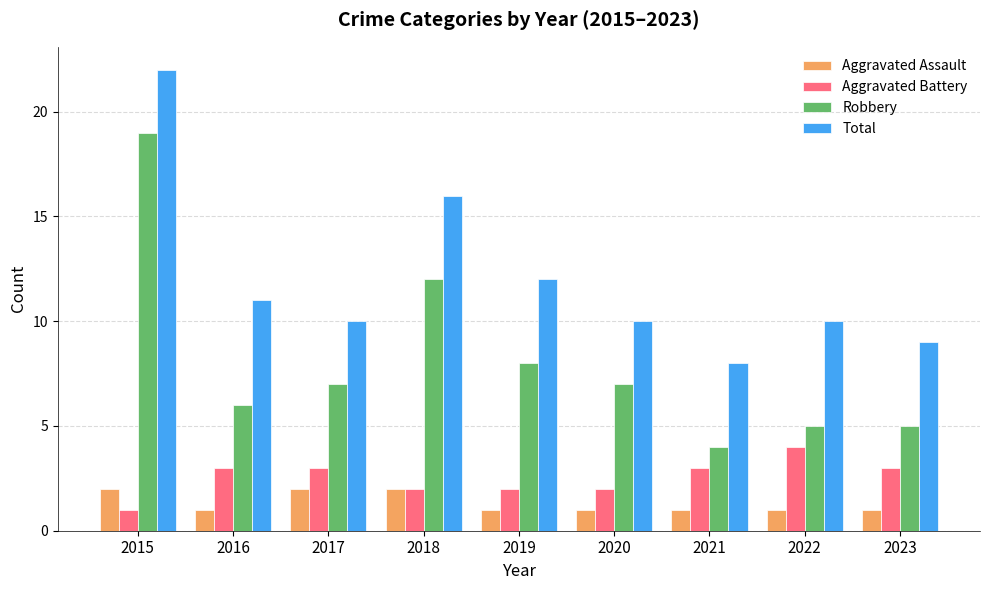

How many distinct data groups are displayed?

4